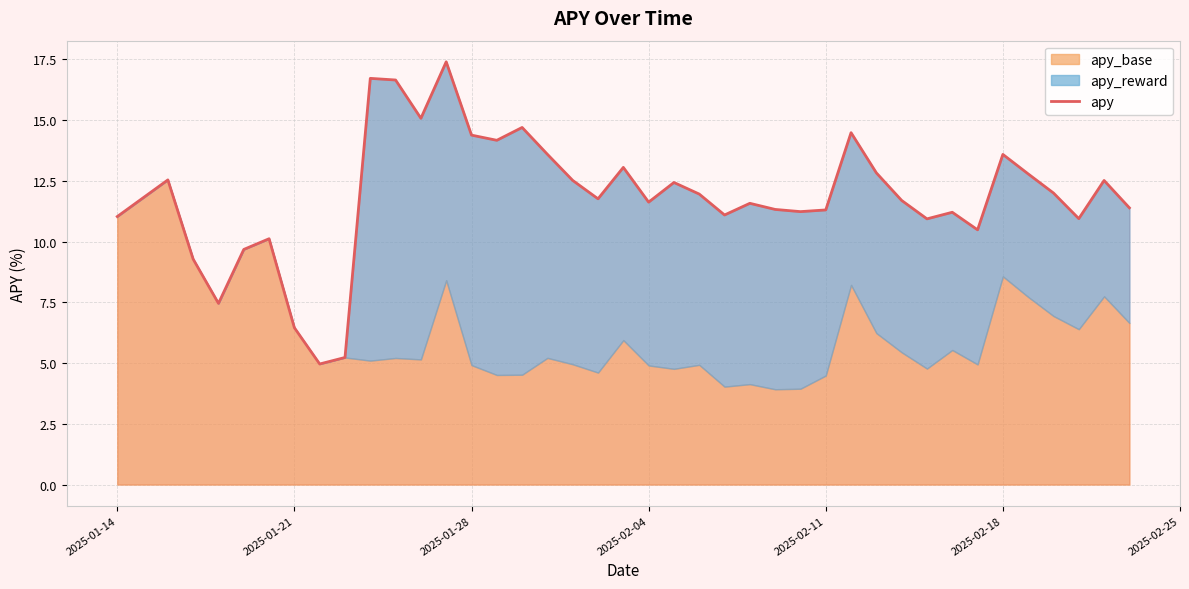

Reading left to right, extract all data points from this chart.

11.0	12.5	9.3	7.5	9.7	10.1	6.5	5.0	5.2	16.7	16.6	15.1	17.4	14.4	14.2	14.7	13.6	12.5	11.8	13.1	11.6	12.4	12.0	11.1	11.6	11.3	11.2	11.3	14.5	12.8	11.7	10.9	11.2	10.5	13.6	12.8	12.0	10.9	12.5	11.4